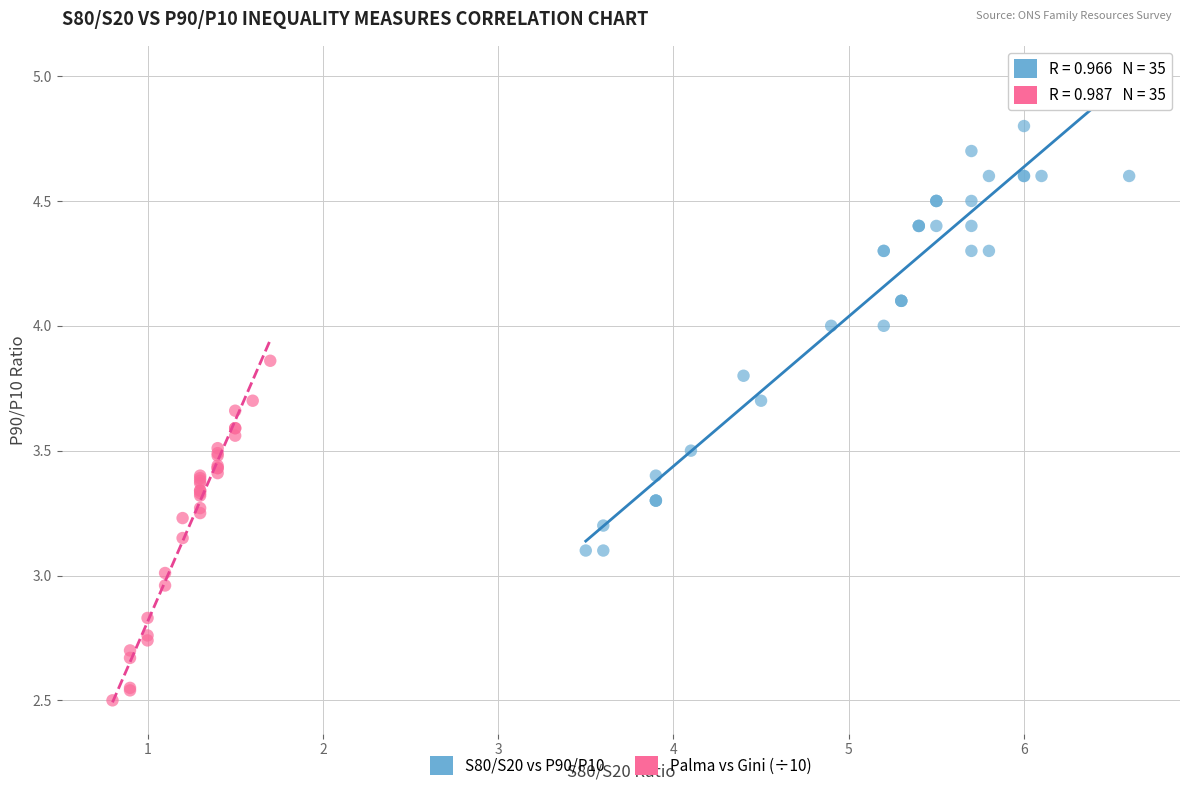

Which series reaches the maximum Y coordinate?

S80/S20 vs P90/P10